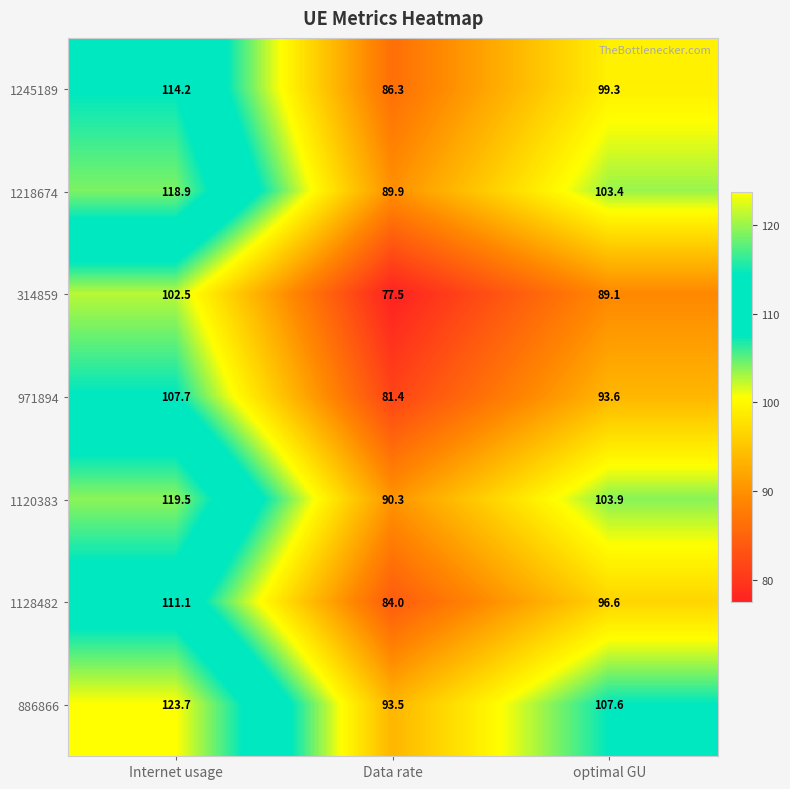

How many values in the 886866 series are below 107?

1